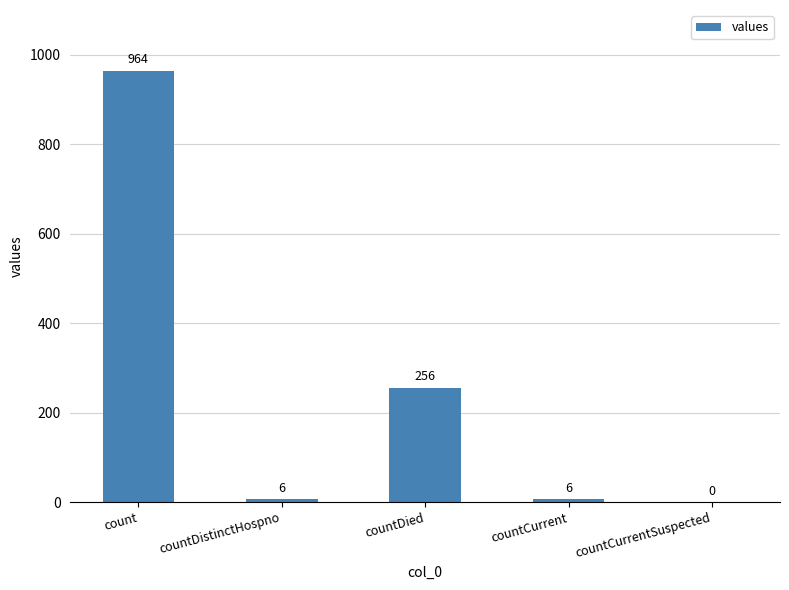

What is the sum of the values at countDistinctHospno and count?

970